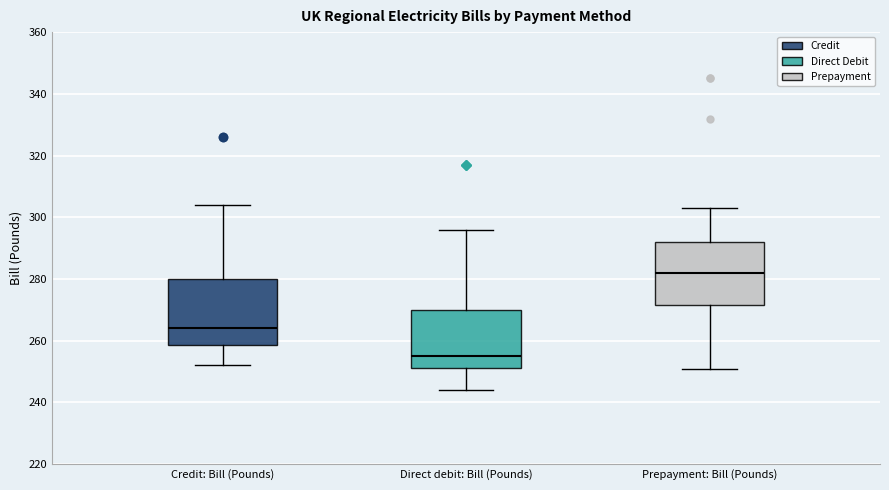

Which box has the lowest median line?

Direct debit: Bill (Pounds)